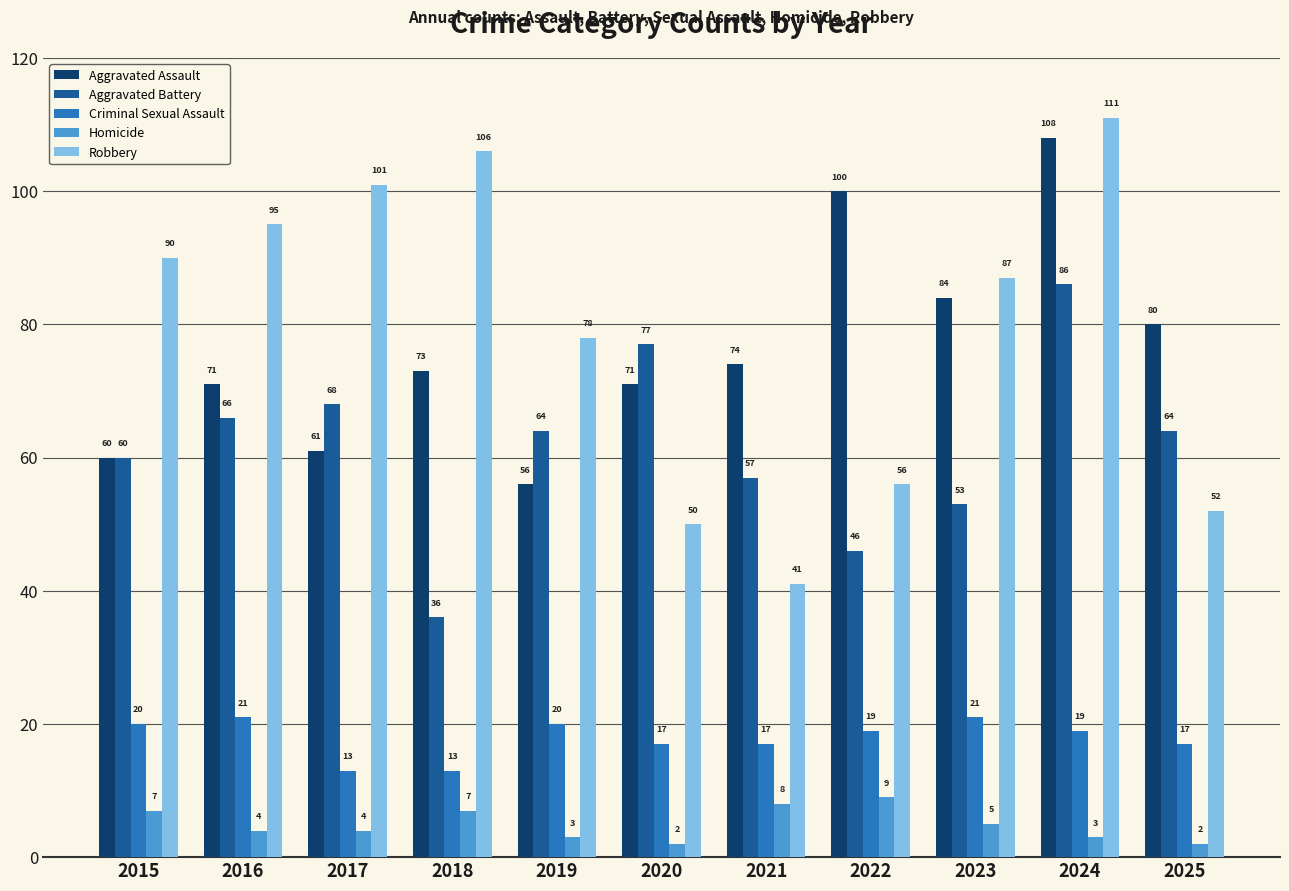

How many categories are shown in the chart?

11